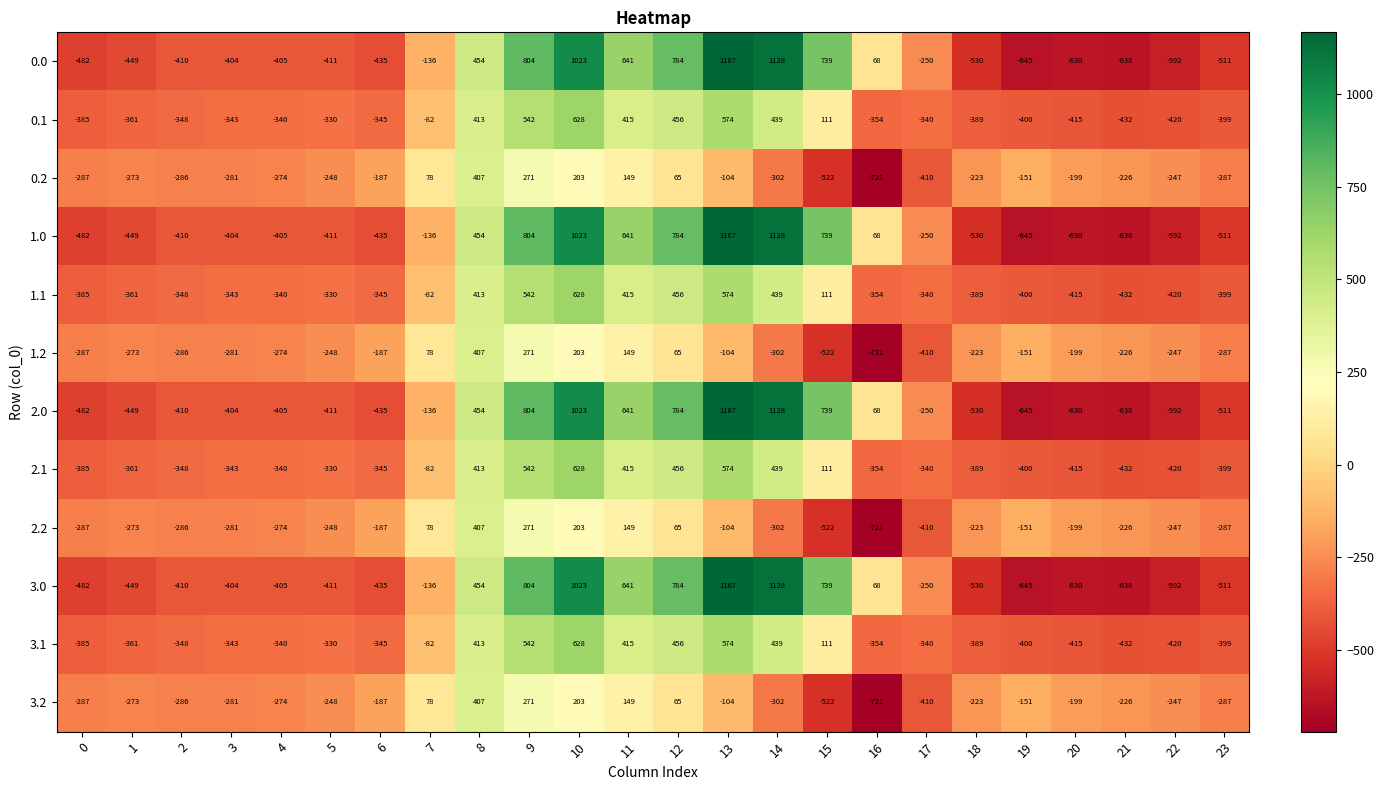

What is the total value across all series at 7?

-560